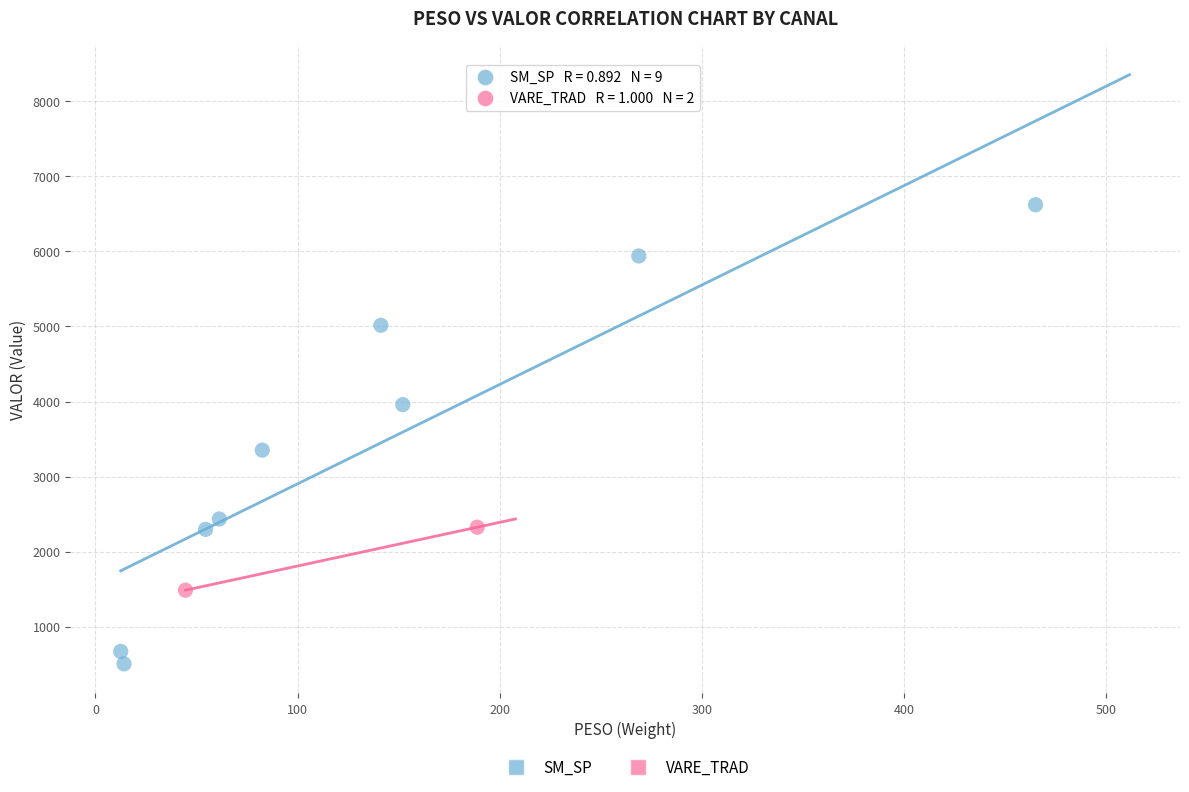

What are all the series names shown in the legend?

SM_SP, VARE_TRAD